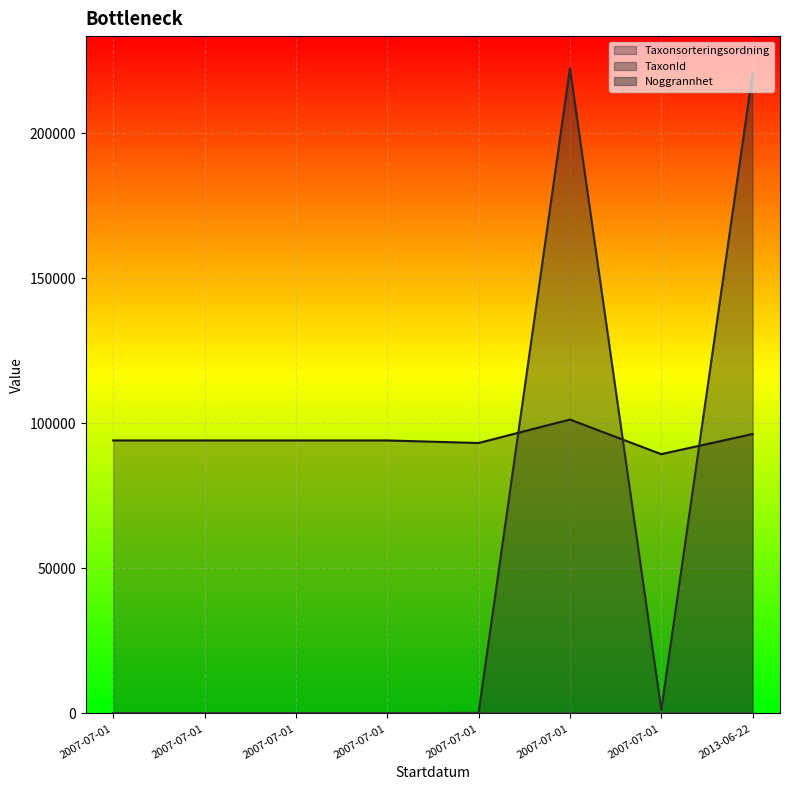

Which has a higher value, 2007-07-01 or 2007-07-01?

2007-07-01